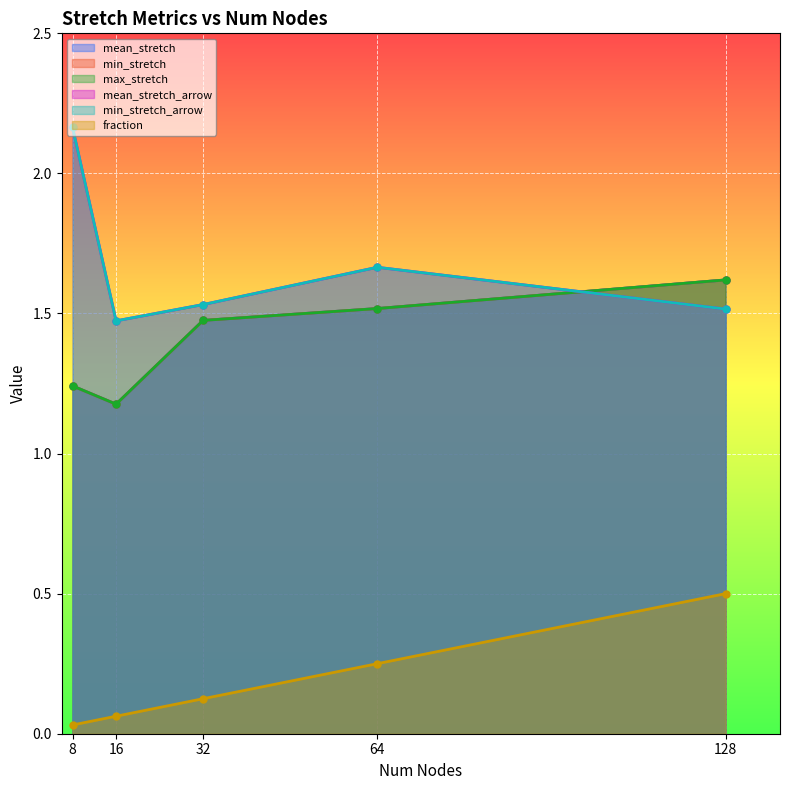

What is the average value of the mean_stretch_arrow series?

1.7